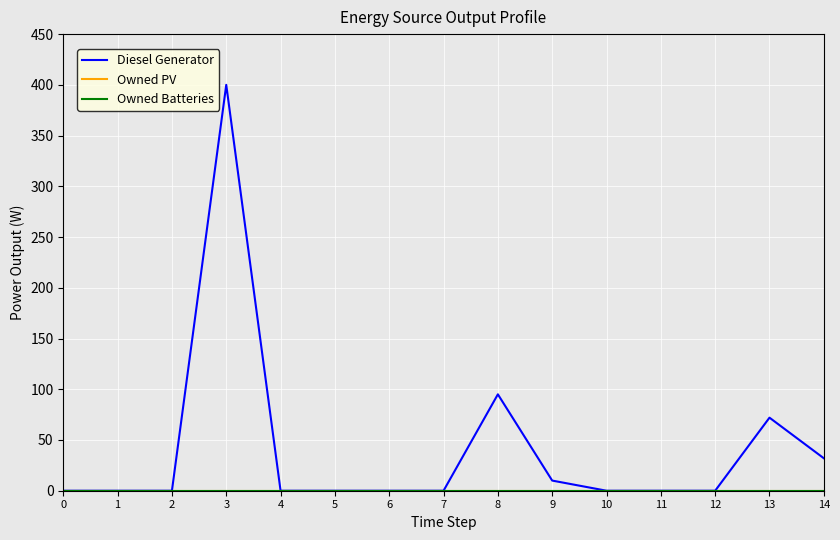

Is this an area chart (filled region under the line)?

No